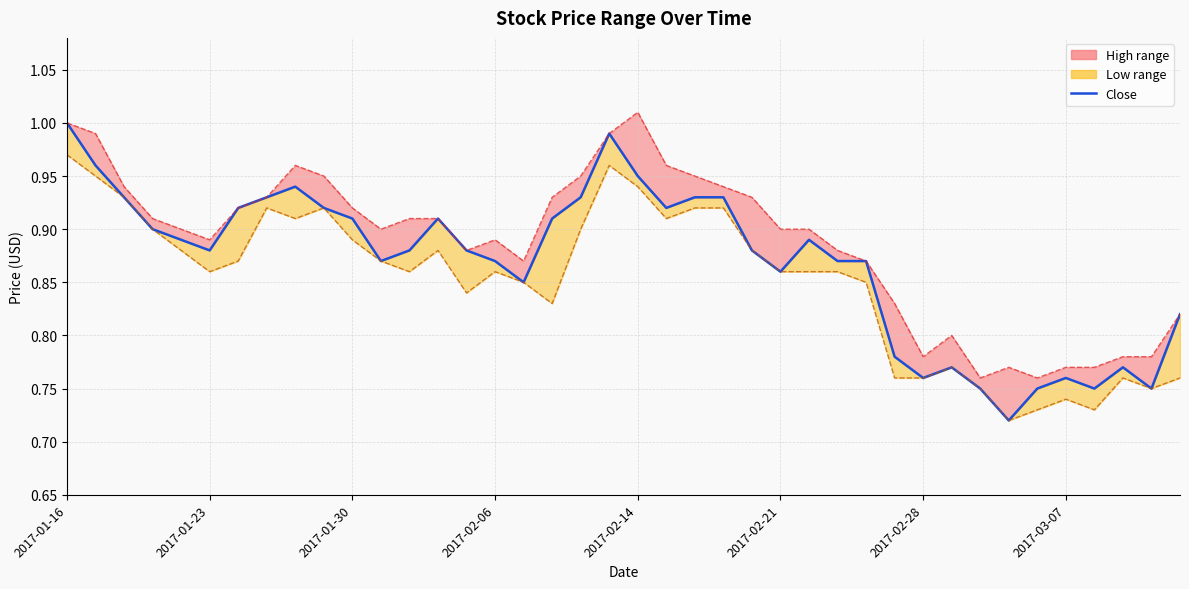

What is the value of the 16th point from the left?

0.9